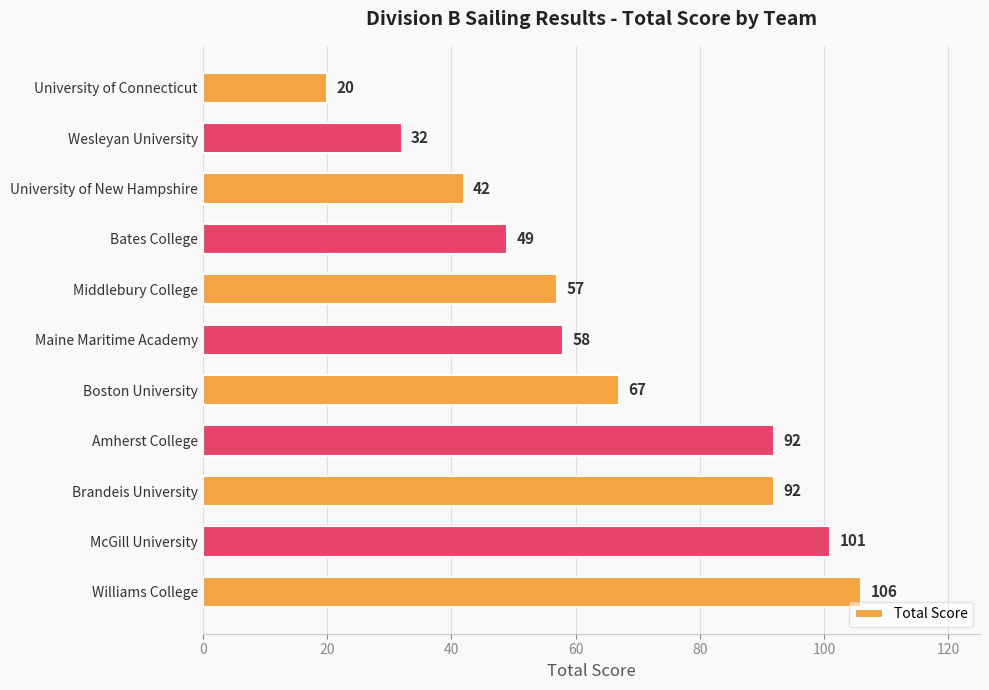

What is the smallest value displayed?

20